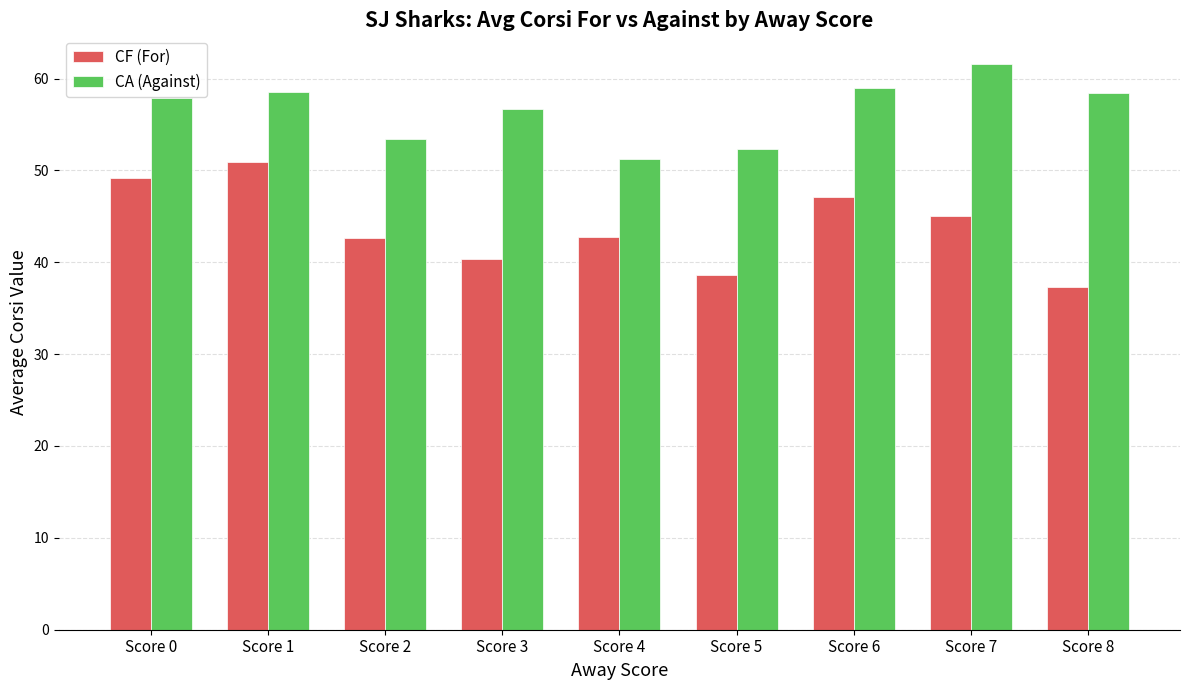

How many series are shown in this chart?

2